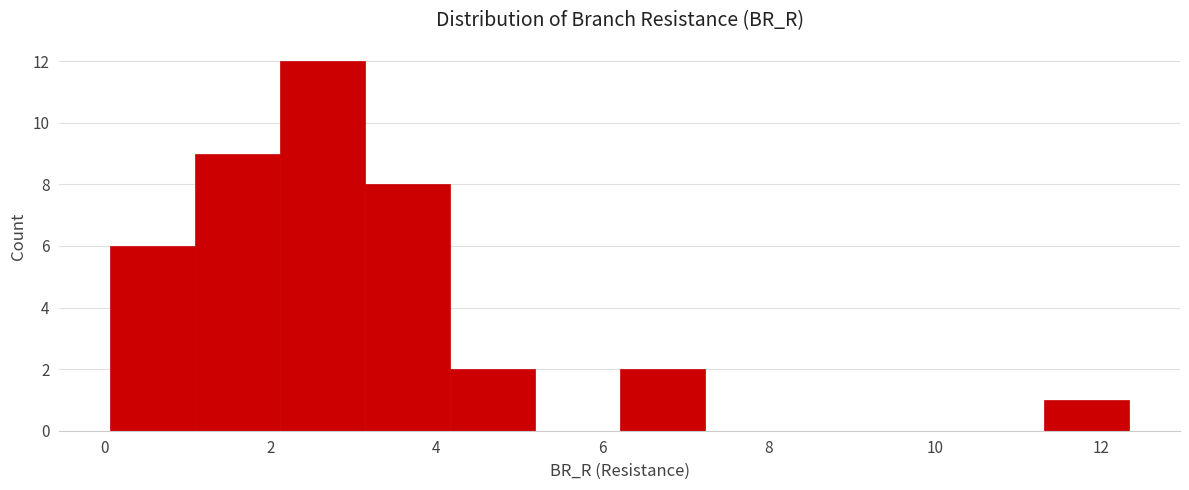

How tall is the bar that spans 0.0 to 1.0 on the x-axis? Neither the bar edges nor the heights are printed on the chart, so give them approximately, as read against the axes.

6